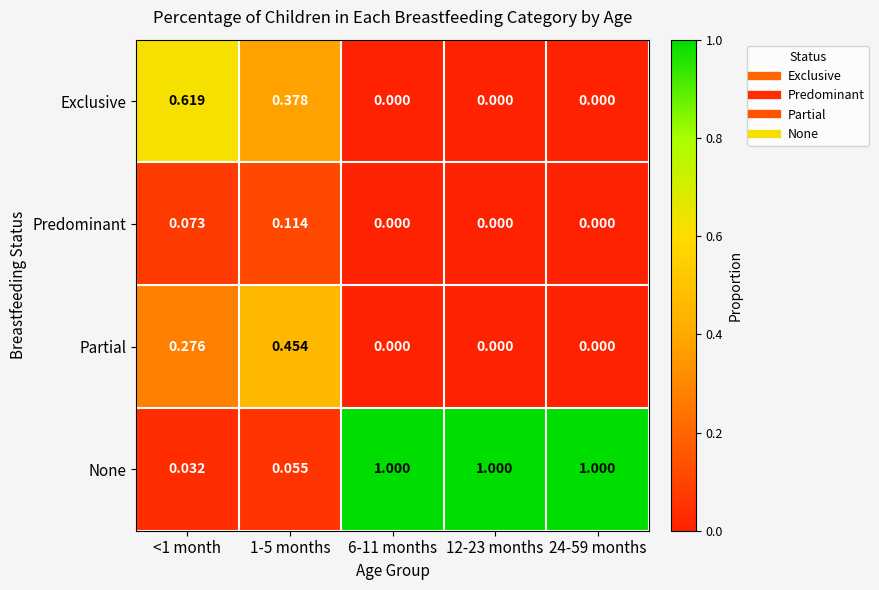

List the series in order of their peak value, highest first.

None, Exclusive, Partial, Predominant